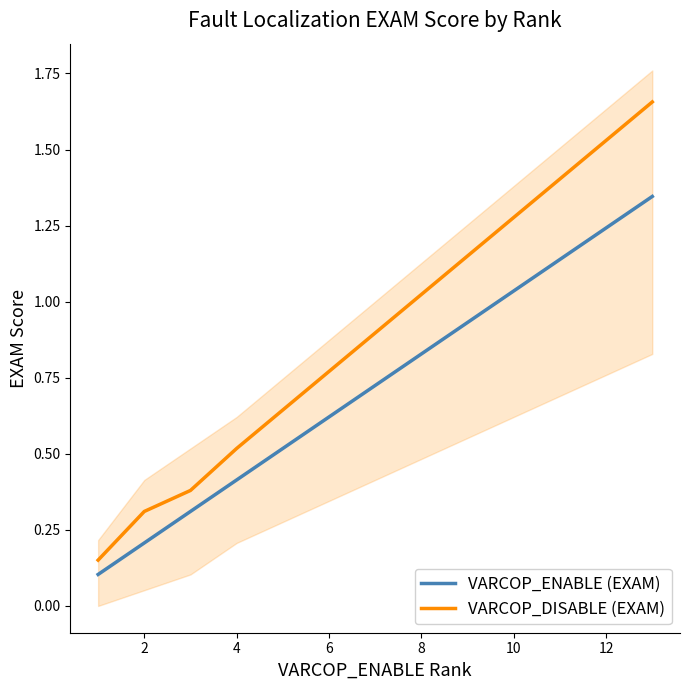

What is the maximum value shown in the chart?

1.7